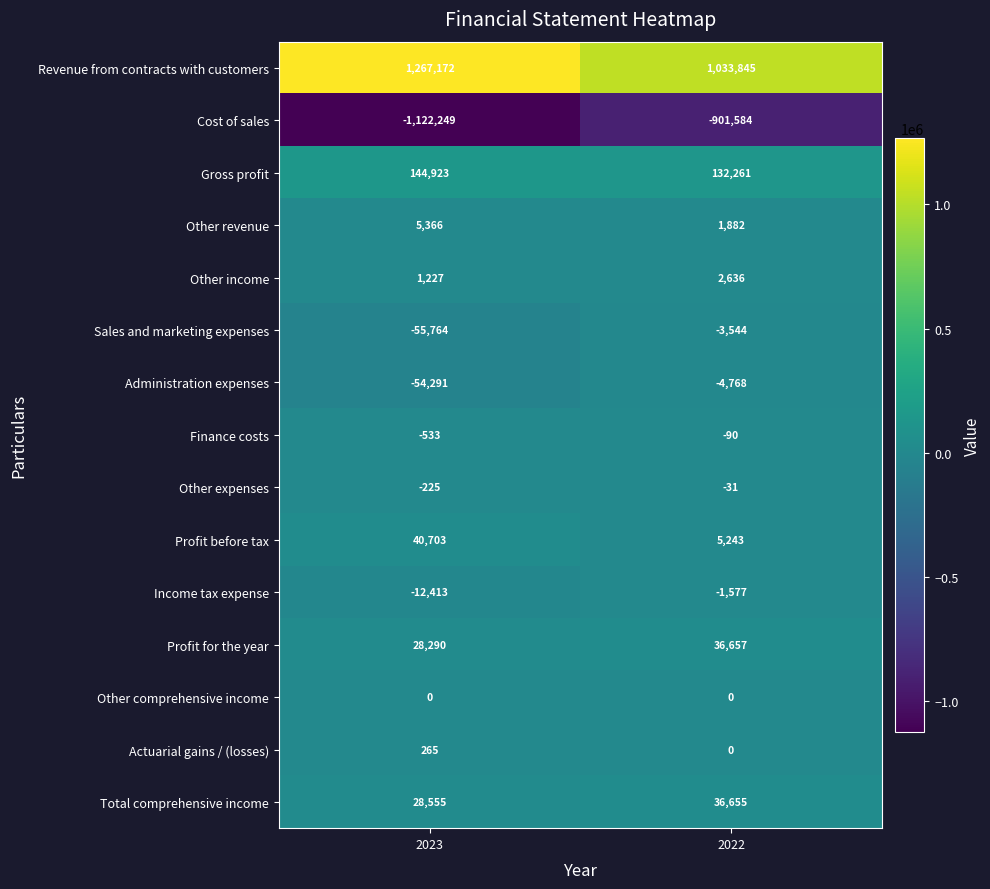

Reading left to right, transcribe all the data shown in this chart.

Revenue from contracts with customers: 1267172	1033845
Cost of sales: -1122249	-901584
Gross profit: 144923	132261
Other revenue: 5366	1882
Other income: 1227	2636
Sales and marketing expenses: -55764	-3544
Administration expenses: -54291	-4768
Finance costs: -533	-90
Other expenses: -225	-31
Profit before tax: 40703	5243
Income tax expense: -12413	-1577
Profit for the year: 28290	36657
Other comprehensive income: 0	0
Actuarial gains / (losses): 265	0
Total comprehensive income: 28555	36655